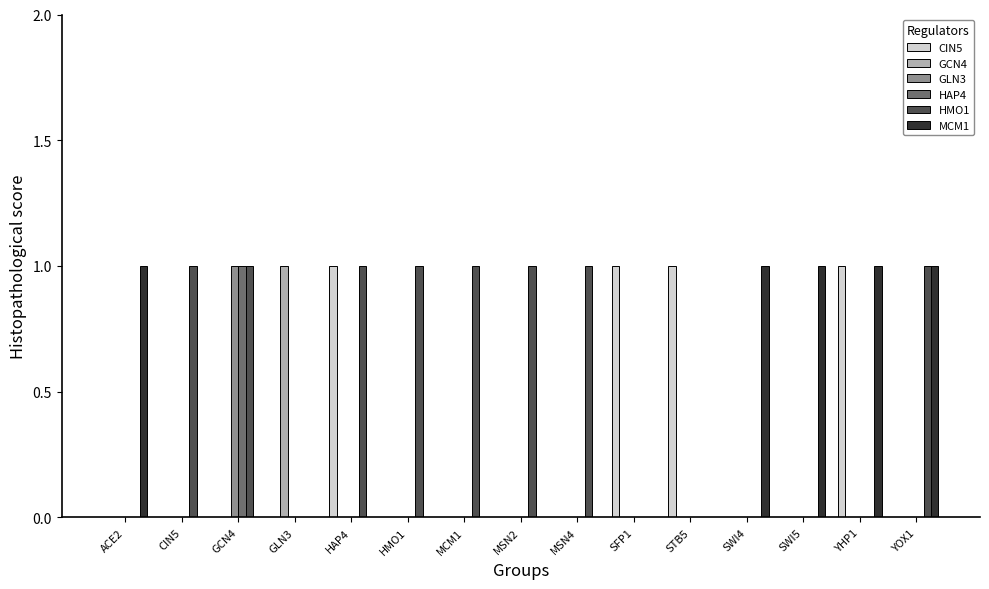

Count the CIN5 values in the range 0 to 1.

15